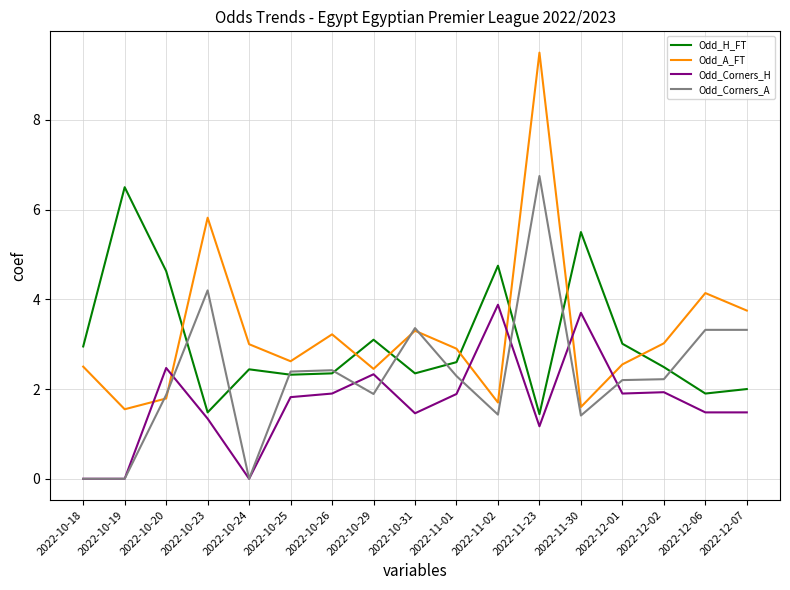

How many intersections are there between Odd_A_FT and Odd_Corners_H?

6